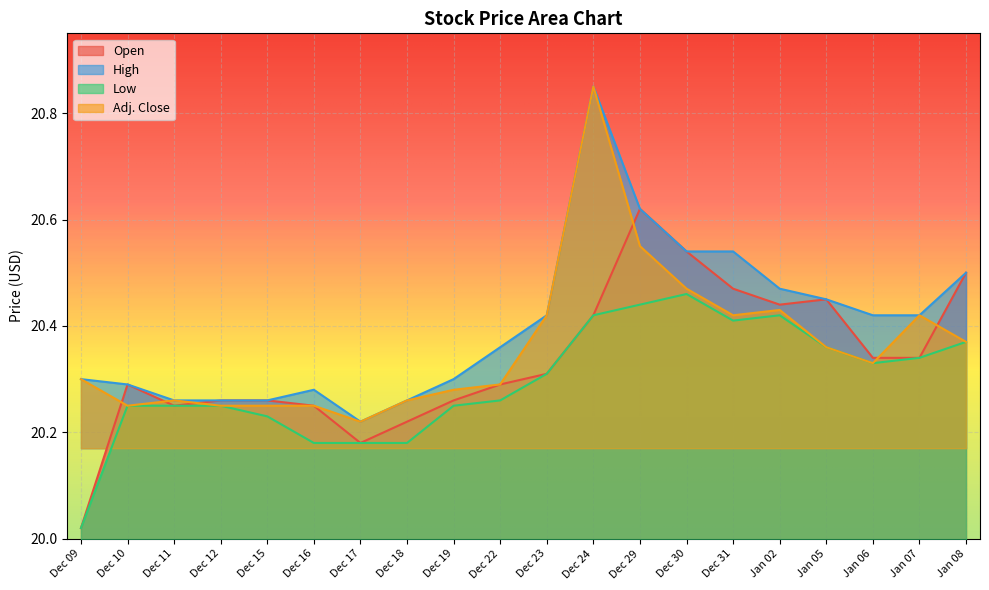

True or false: Low and High cross at least once.

False